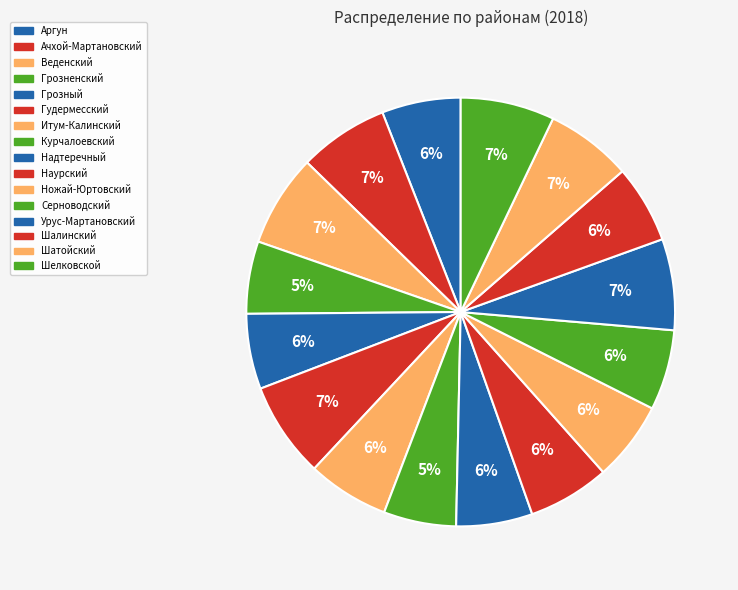

What is the smallest slice in the pie chart?

Грозненский